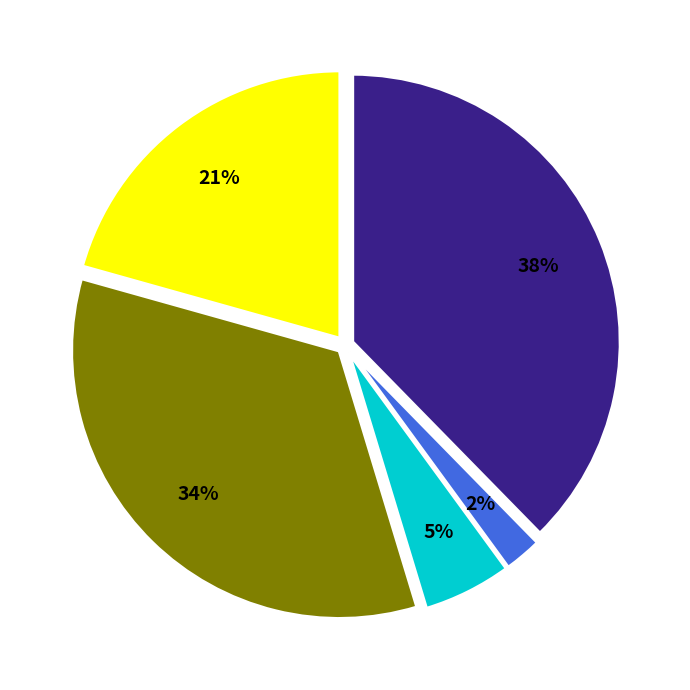

How many slices are in this pie chart?

5